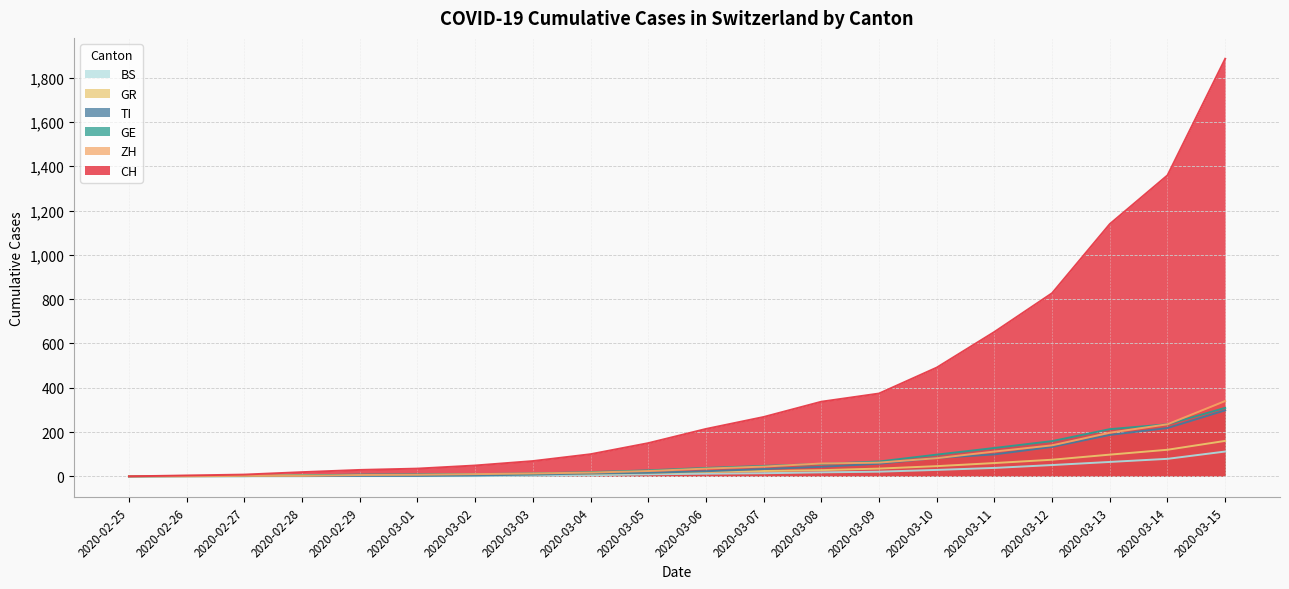

Reading left to right, what are all the values shown in this chart?

CH: 0	4	8	19	29	35	49	69	100	150	214	268	337	374	491	652	827	1139	1359	1885
TI: 0	1	1	1	2	2	4	8	13	16	23	33	43	57	83	99	133	187	218	298
GE: 0	1	1	4	8	9	10	13	19	27	38	47	56	67	98	128	159	213	235	309
GR: 0	2	2	6	6	6	9	10	12	15	20	24	28	35	46	60	75	98	120	160
ZH: 0	0	2	2	6	7	10	13	17	24	35	44	58	62	82	112	140	197	235	340
BS: 0	0	1	1	1	1	1	3	5	9	12	14	18	21	29	38	51	65	79	112